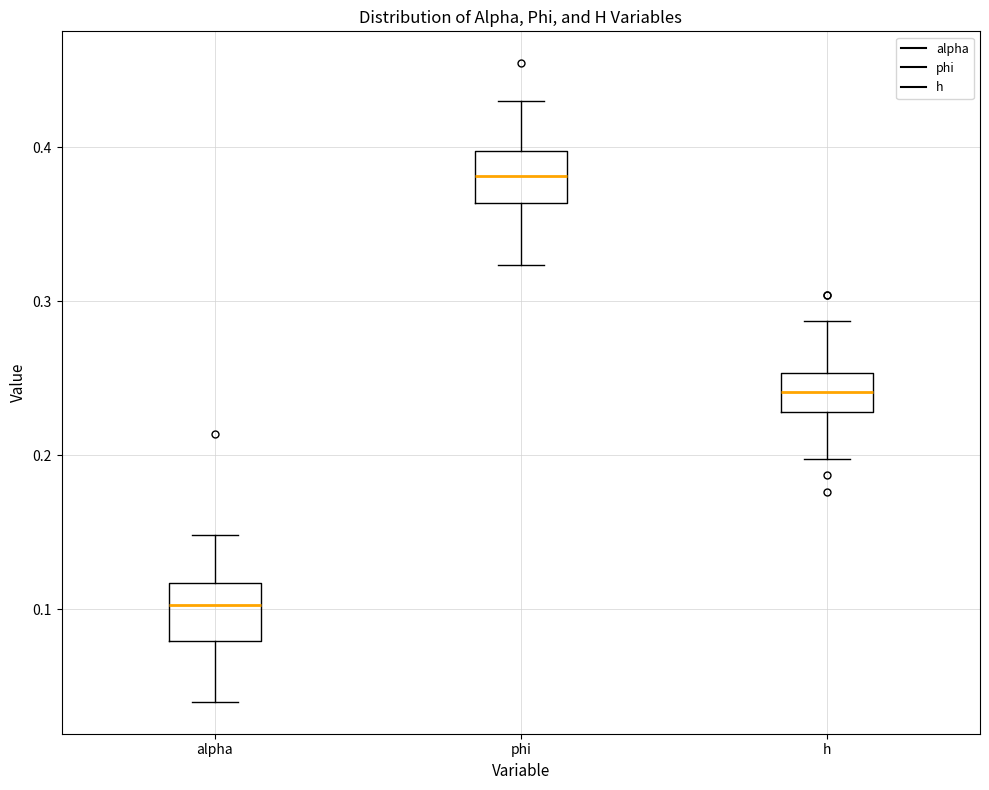

Where does the median line of the box for phi sit on the y-axis? The values are not printed on the chart, so give them approximately, as read against the axis.

0.38